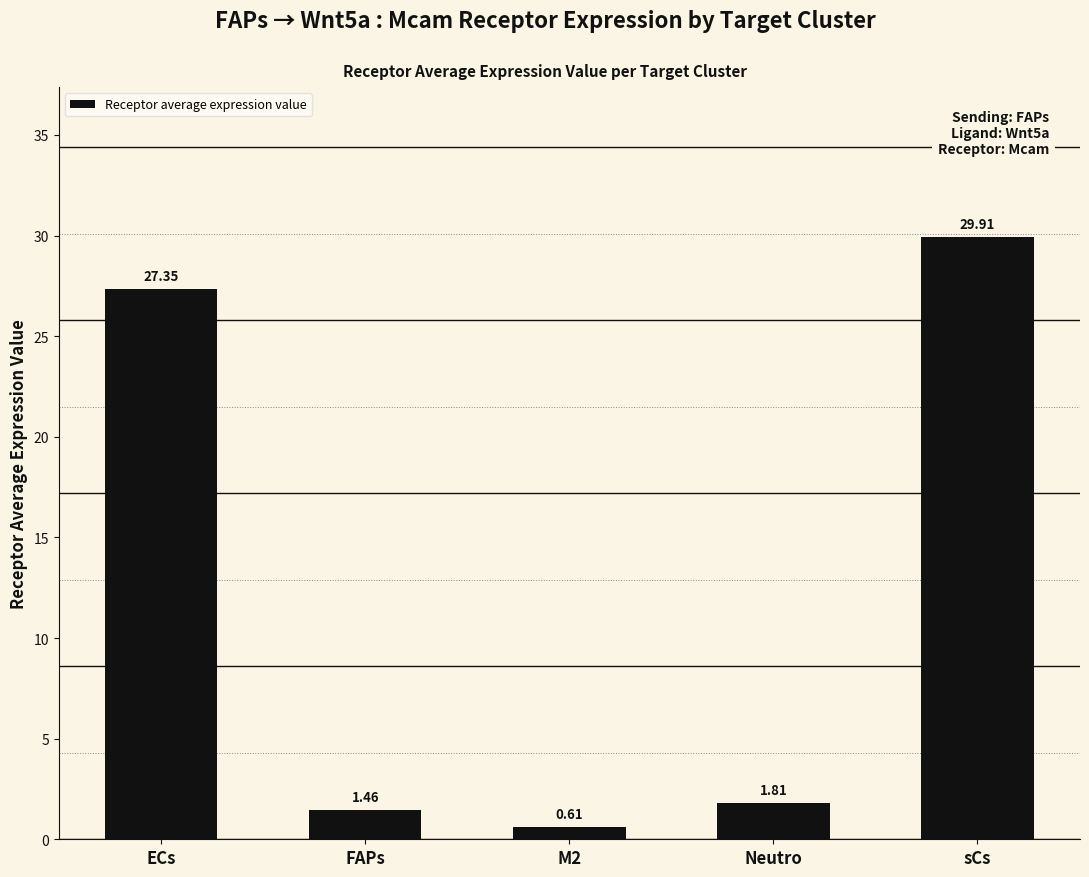

What position from the left is M2?

3